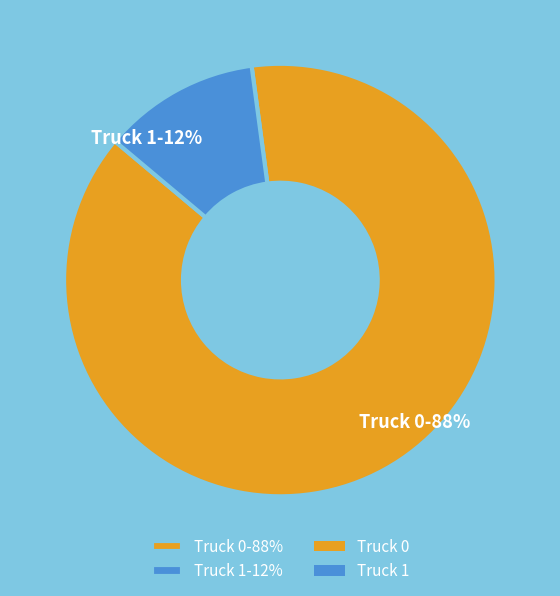

To the nearest percent, what is the difference between the largest and smallest slice percentages?

76%